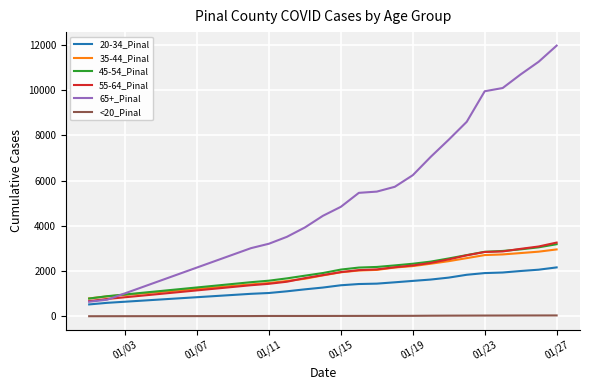

True or false: 20-34_Pinal and 65+_Pinal cross at least once.

False